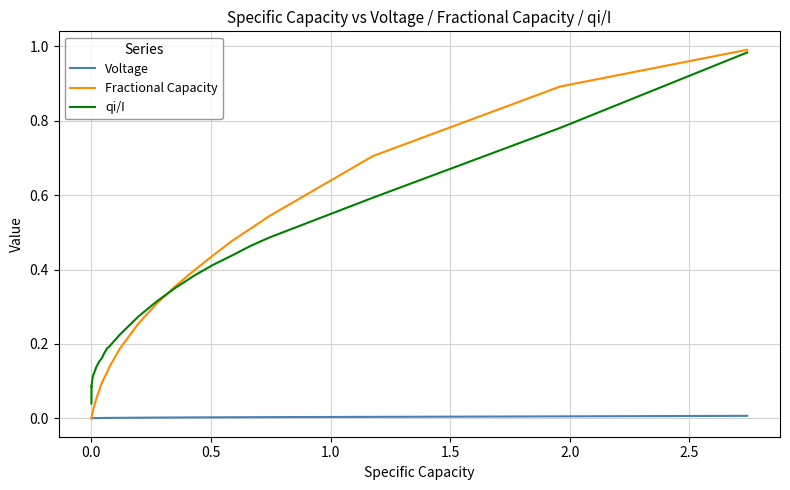

List the series in order of their overall mean, lowest first.

Voltage, Fractional Capacity, qi/I